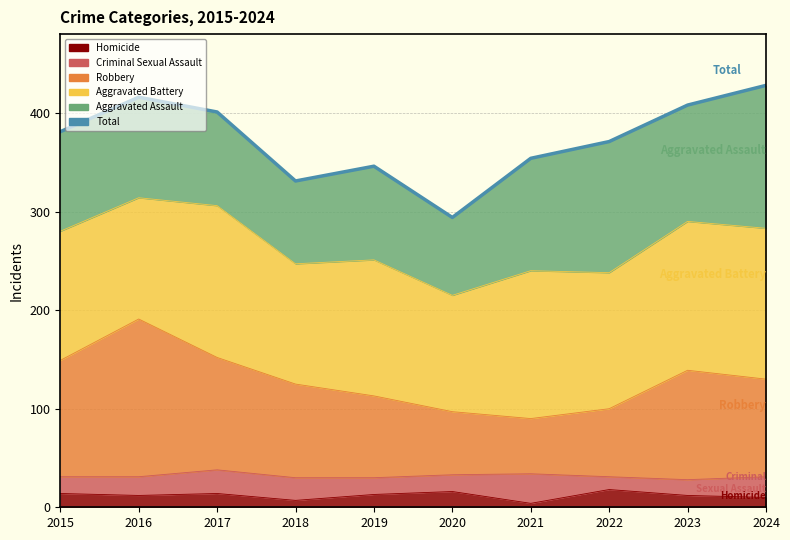

What is the sum of all values?

3730